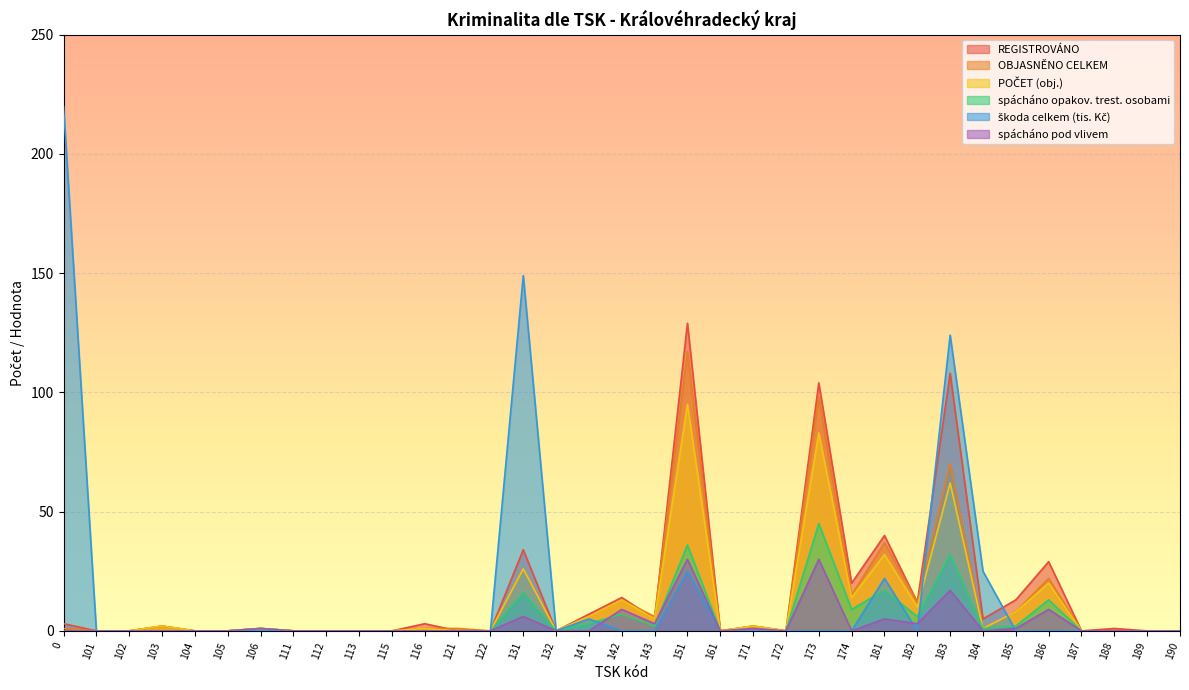

True or false: spácháno opakov. trest. osobami and OBJASNĚNO CELKEM cross at least once.

False